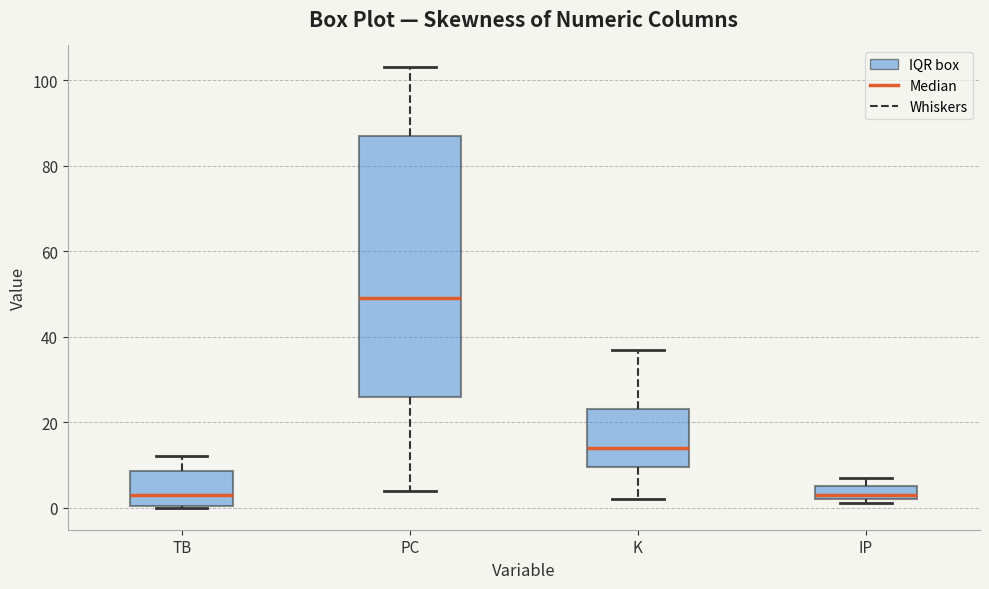

Comparing the boxes themselves (not the whiskers), which one is the tallest?

PC